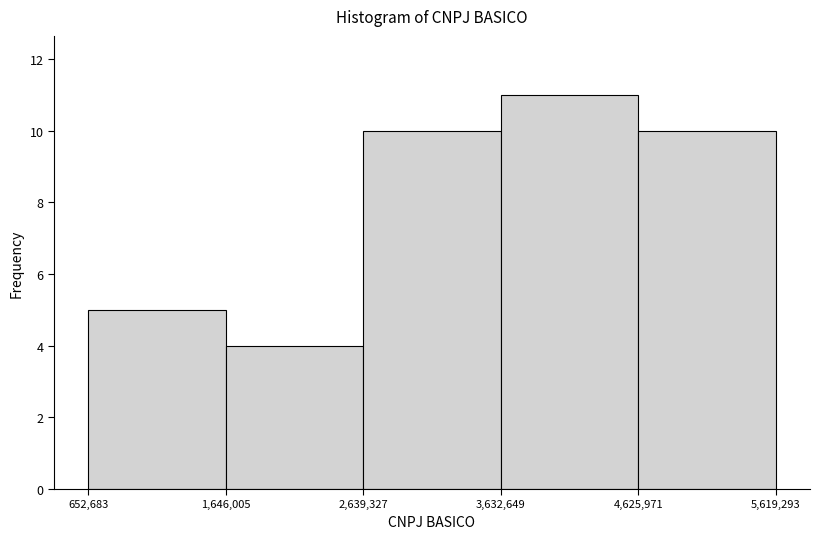

Reading left to right, transcribe this chart: for each bar, give the range it covers on the x-axis and its height. The values are not printed on the chart, so give them approximately, as read against the axis.

652,683 to 1,646,005: 5
1,646,005 to 2,639,327: 4
2,639,327 to 3,632,649: 10
3,632,649 to 4,625,971: 11
4,625,971 to 5,619,293: 10